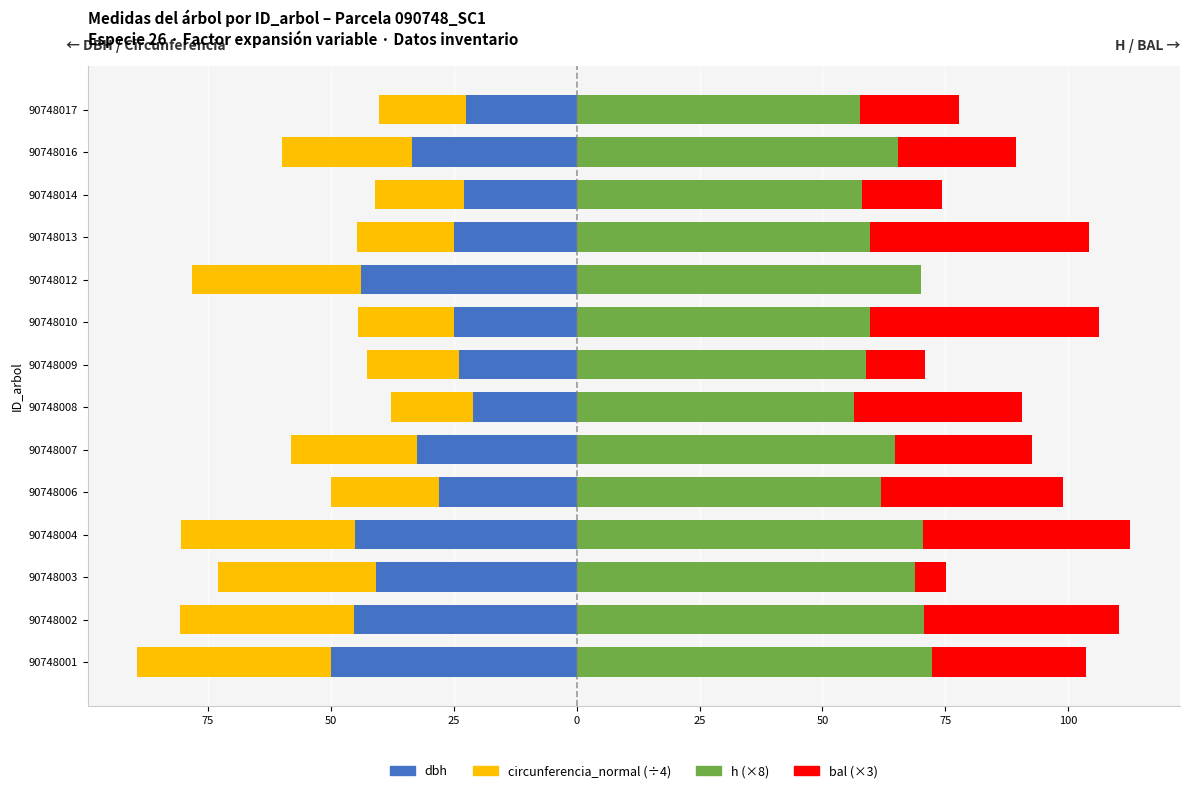

What is the value of the dbh bar at the 10th from the left?

-43.9